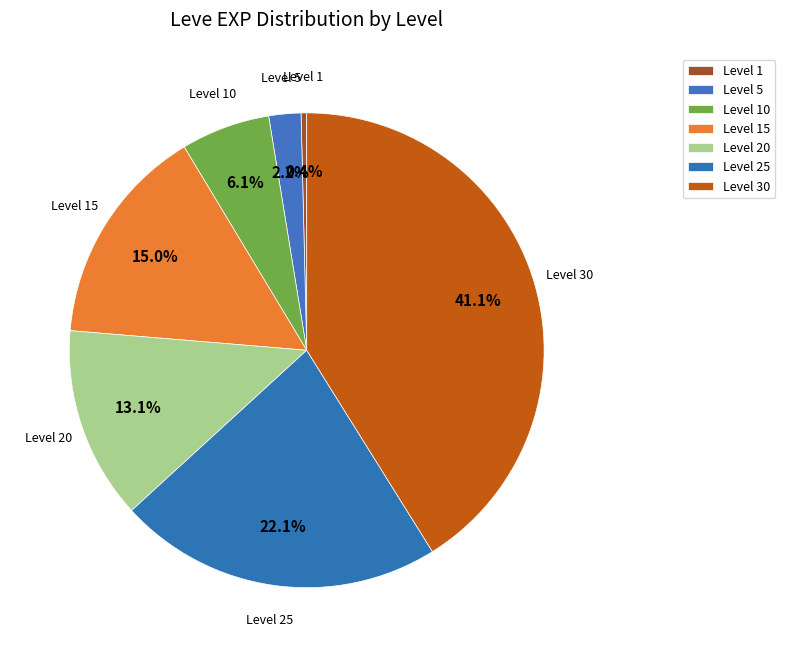

The Level 25 slice represents 22% of the pie. True or false?

True